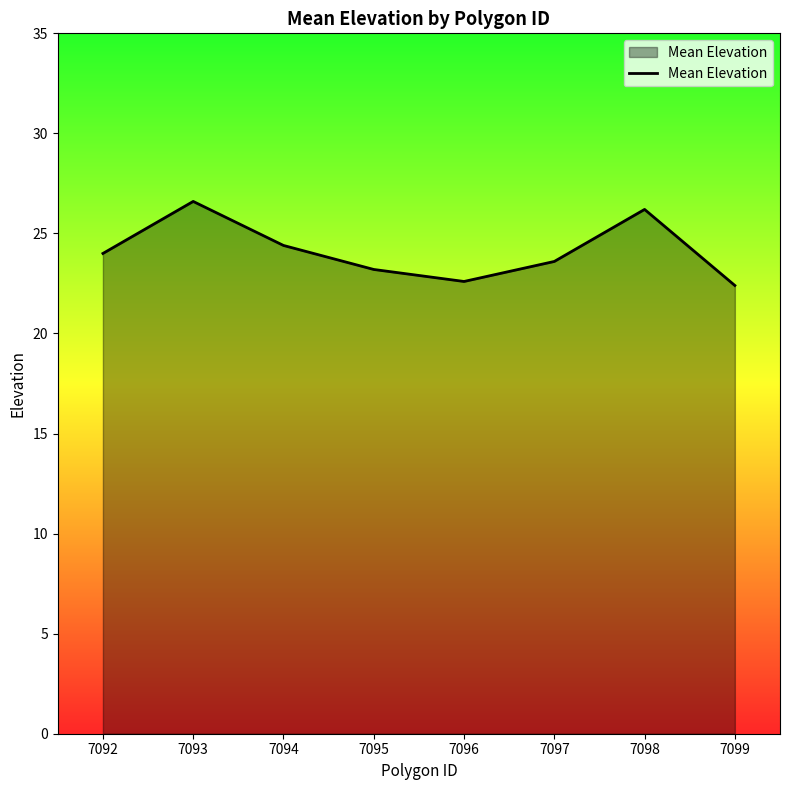

Reading left to right, what are all the values shown in this chart?

24.0	26.6	24.4	23.2	22.6	23.6	26.2	22.4